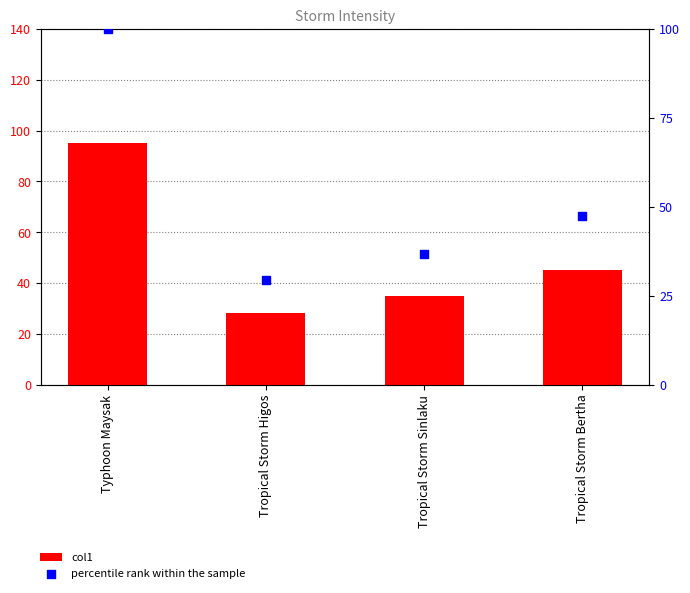

What are all the series names shown in the legend?

col1, percentile rank within the sample